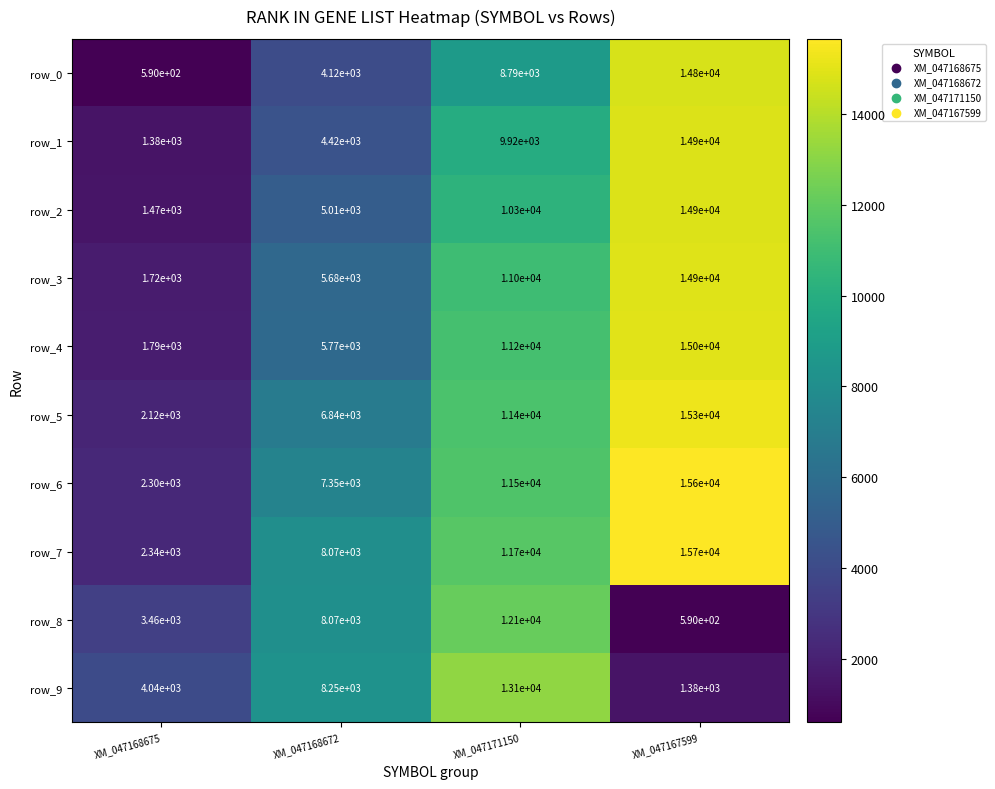

What is the sum of the row_7 values at XM_047167599 and XM_047171150?

27400